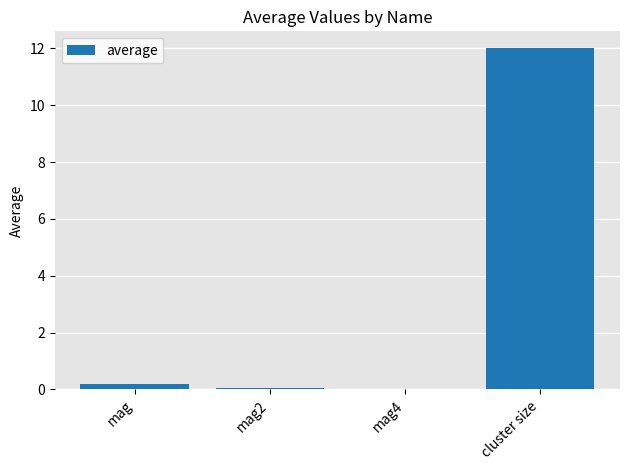

Are the bars horizontal?

No